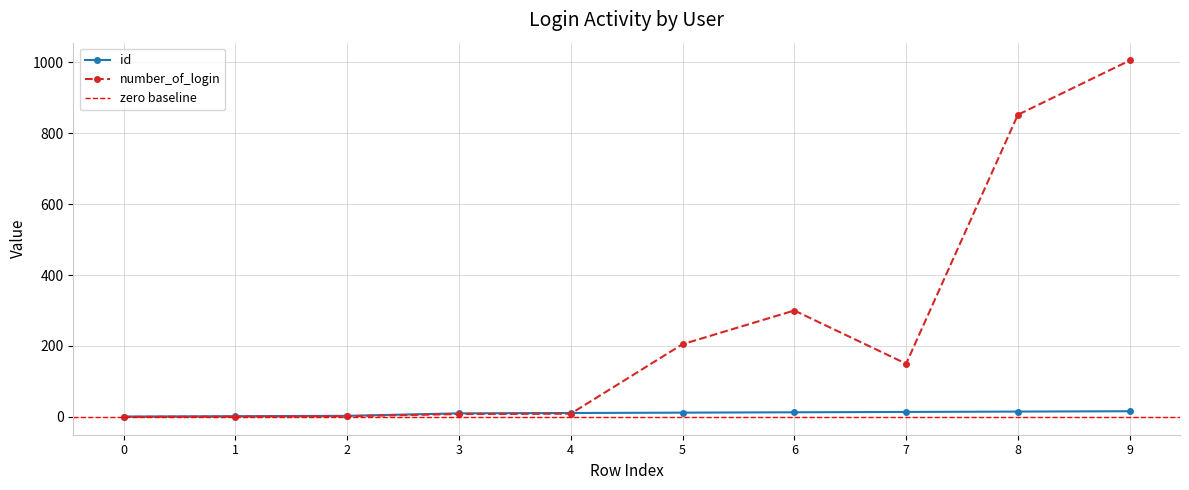

Reading right to left, what are all the values shown in this chart?

id: 16	15	14	13	12	11	10	3	2	1
number_of_login: 1005	852	150	300	205	9	8	2	1	0